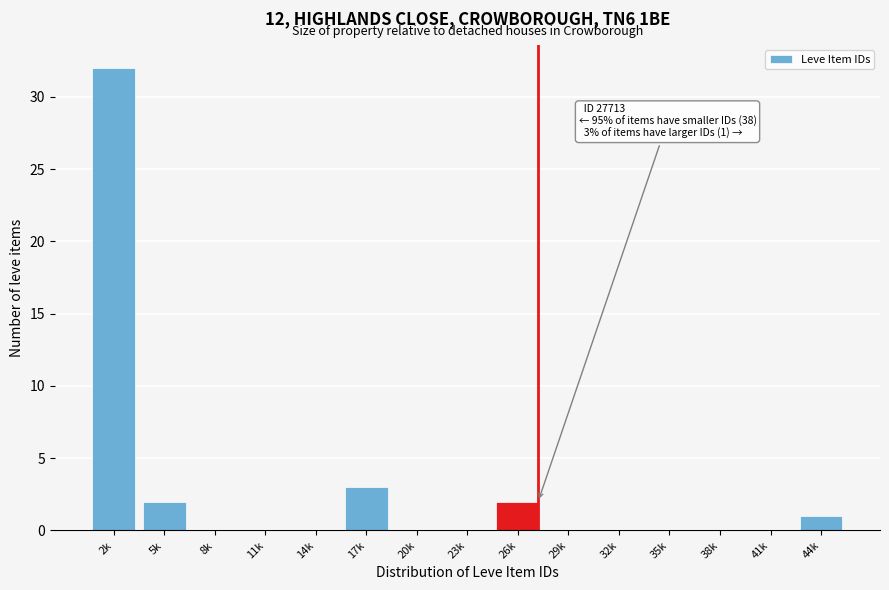

Reading left to right, list all the values displayed in this chart.

2k=32	5k=2	8k=0	11k=0	14k=0	17k=3	20k=0	23k=0	26k=2	29k=0	32k=0	35k=0	38k=0	41k=0	44k=1